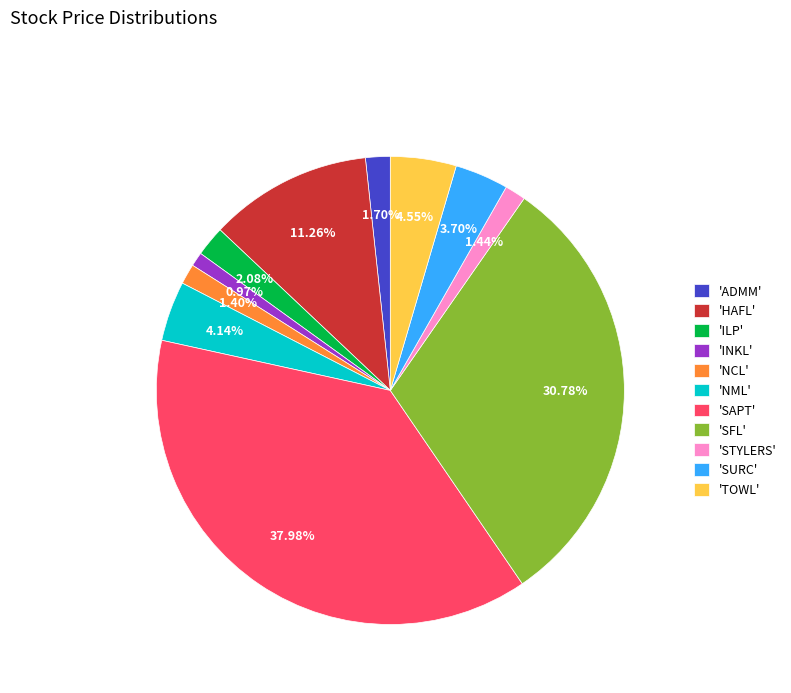

What is the largest slice in the pie chart?

'SAPT'